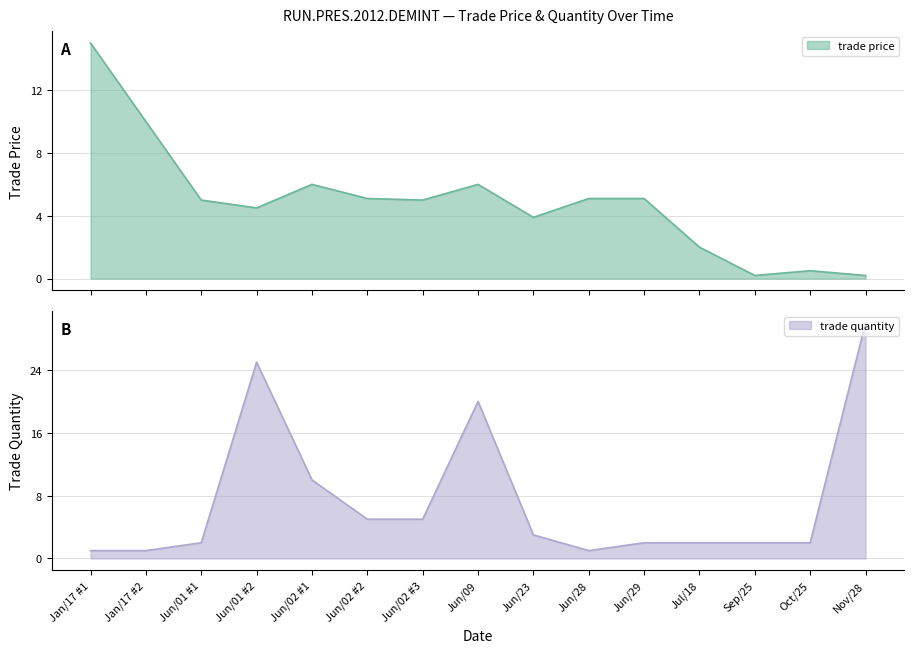

Rank the categories by trade price value from highest to lowest.

Jan/17 #1, Jan/17 #2, Jun/02 #1, Jun/09, Jun/02 #2, Jun/28, Jun/29, Jun/01 #1, Jun/02 #3, Jun/01 #2, Jun/23, Jul/18, Oct/25, Sep/25, Nov/28